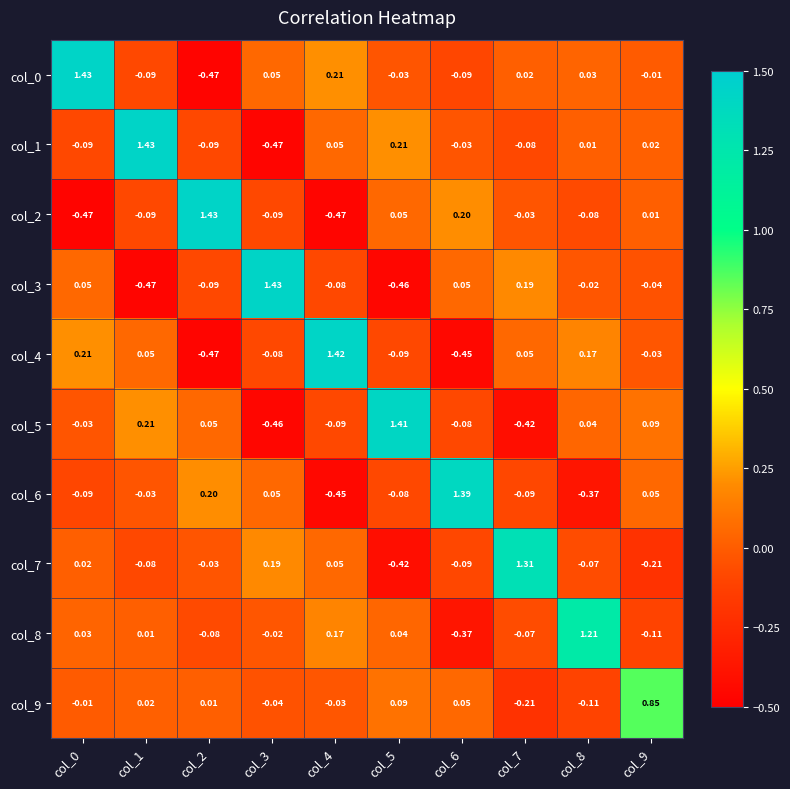

Rank the series at col_8 from highest to lowest value.

col_8, col_4, col_5, col_0, col_1, col_3, col_7, col_2, col_9, col_6